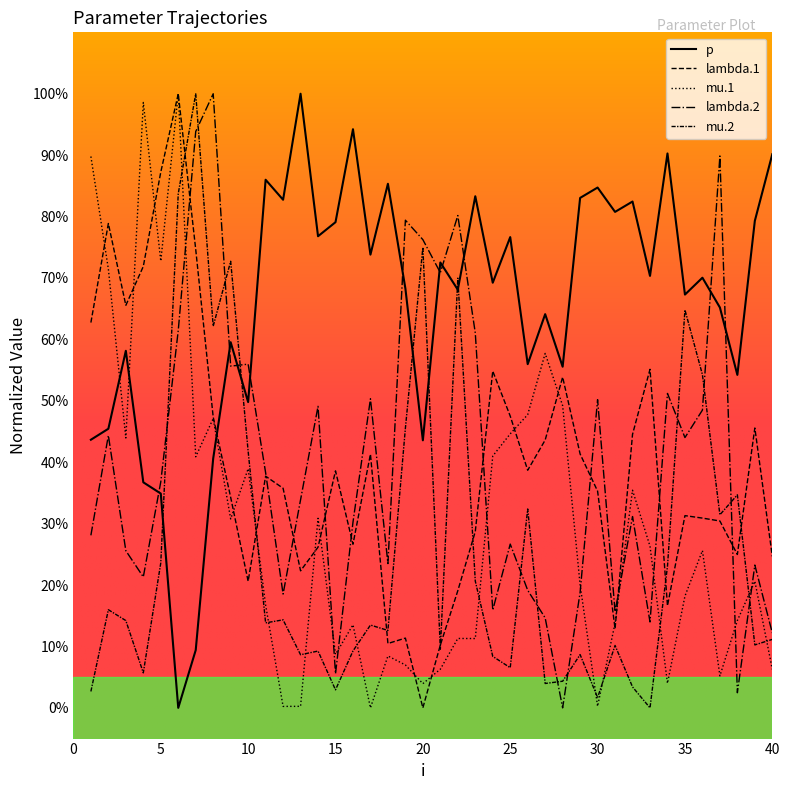

At how many categories does at least one series exceed 12?

40